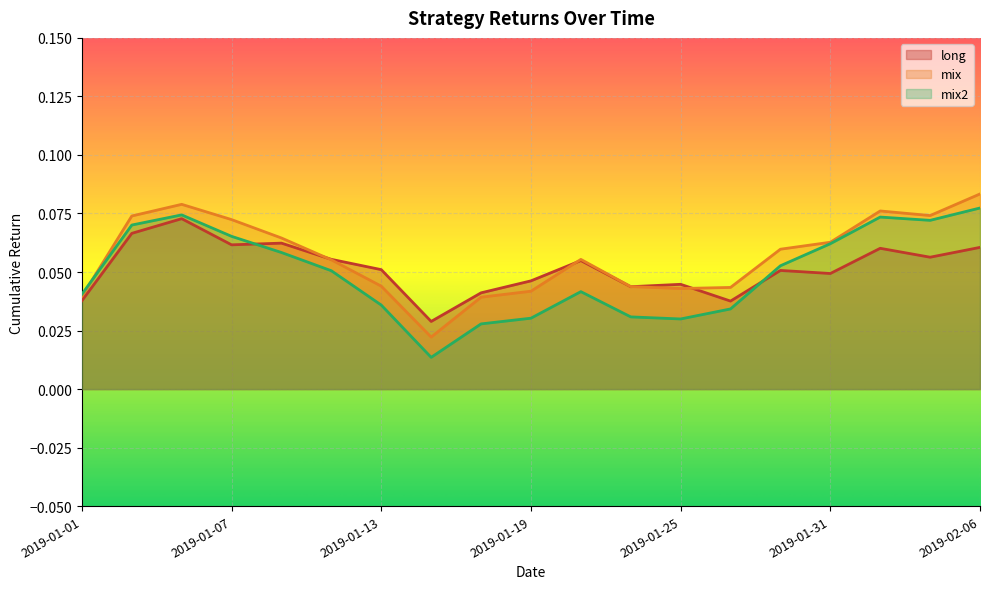

True or false: mix and long cross at least once.

True